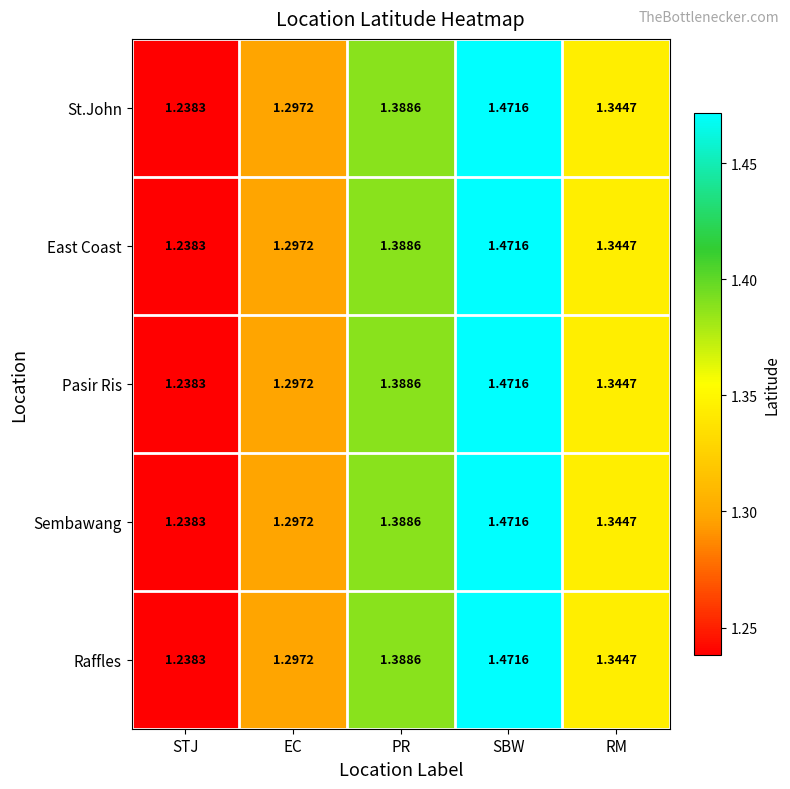

At how many categories does at least one series exceed 1?

5